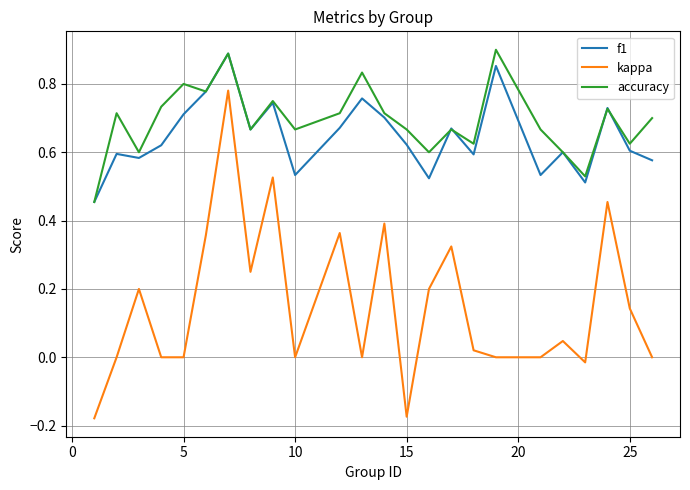

True or false: f1 and kappa cross at least once.

False